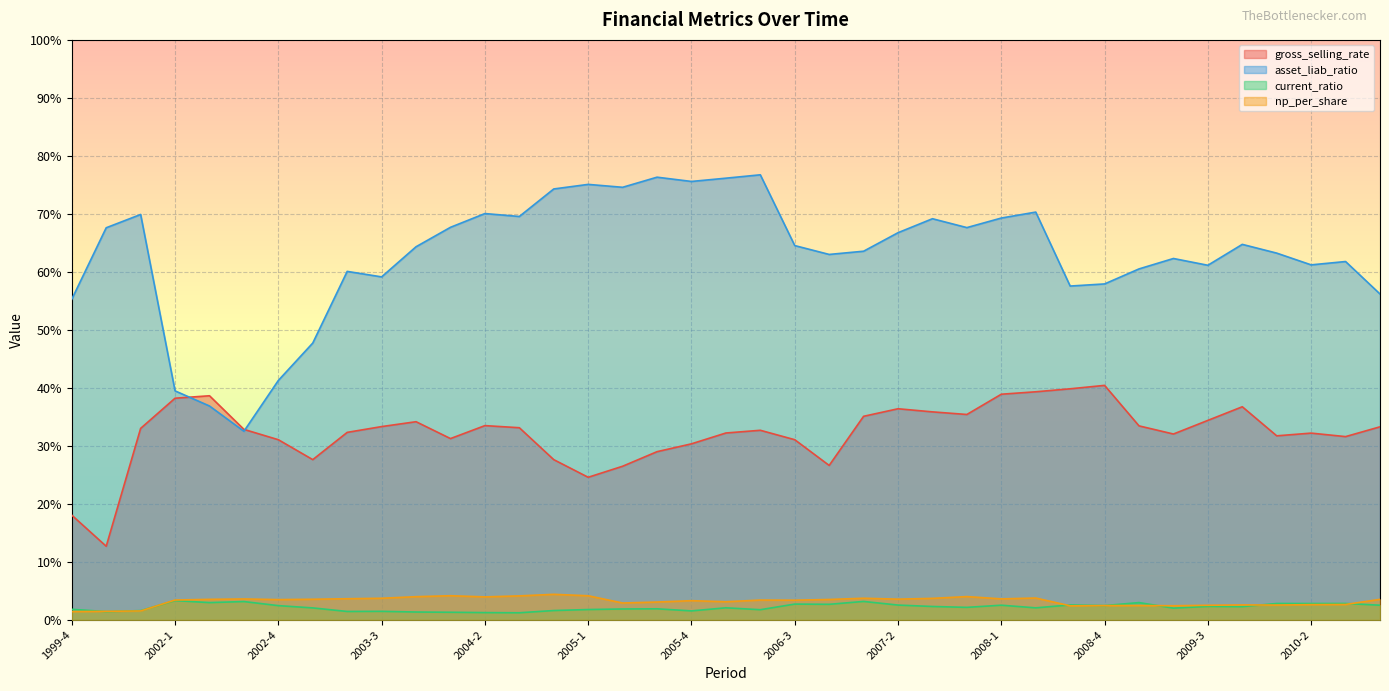

At 2002-2, list the series in order from largest to smallest.

gross_selling_rate, asset_liab_ratio, np_per_share, current_ratio